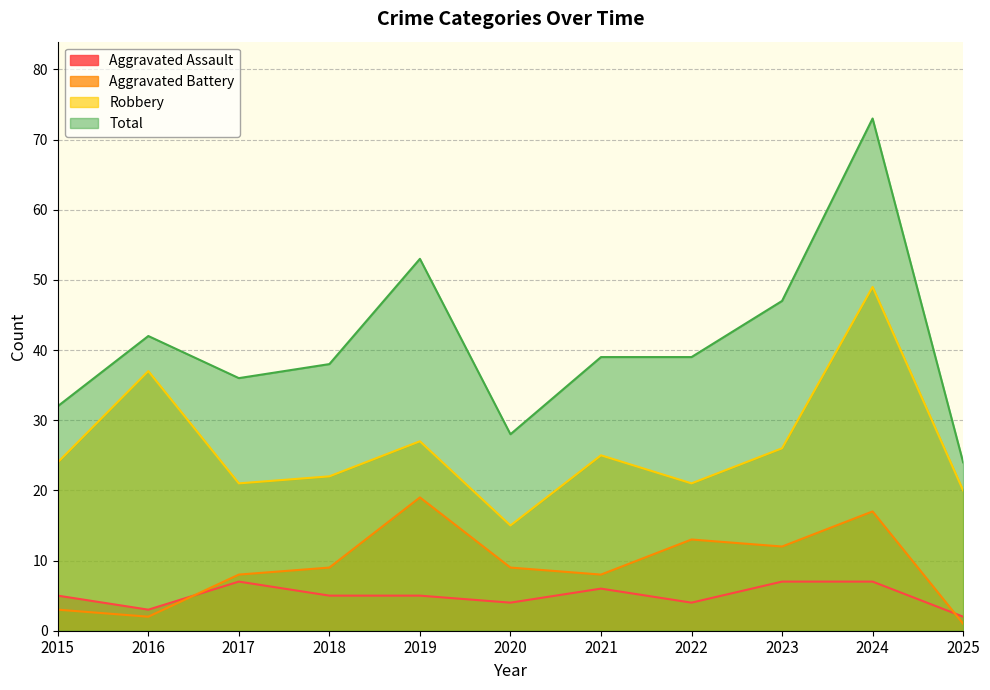

Which category has the lowest value across all series?

2025